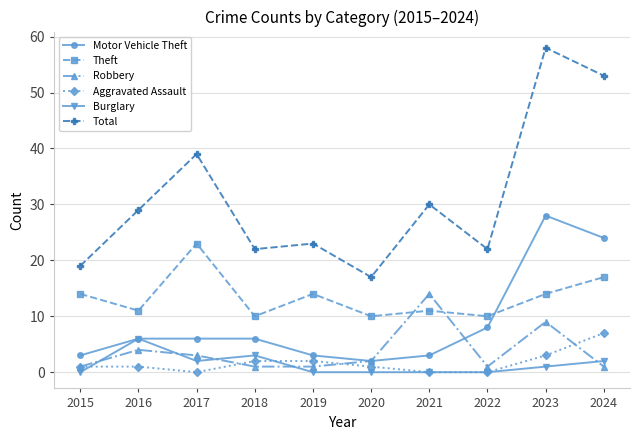

The Motor Vehicle Theft series shows 6 at 2016. True or false?

True